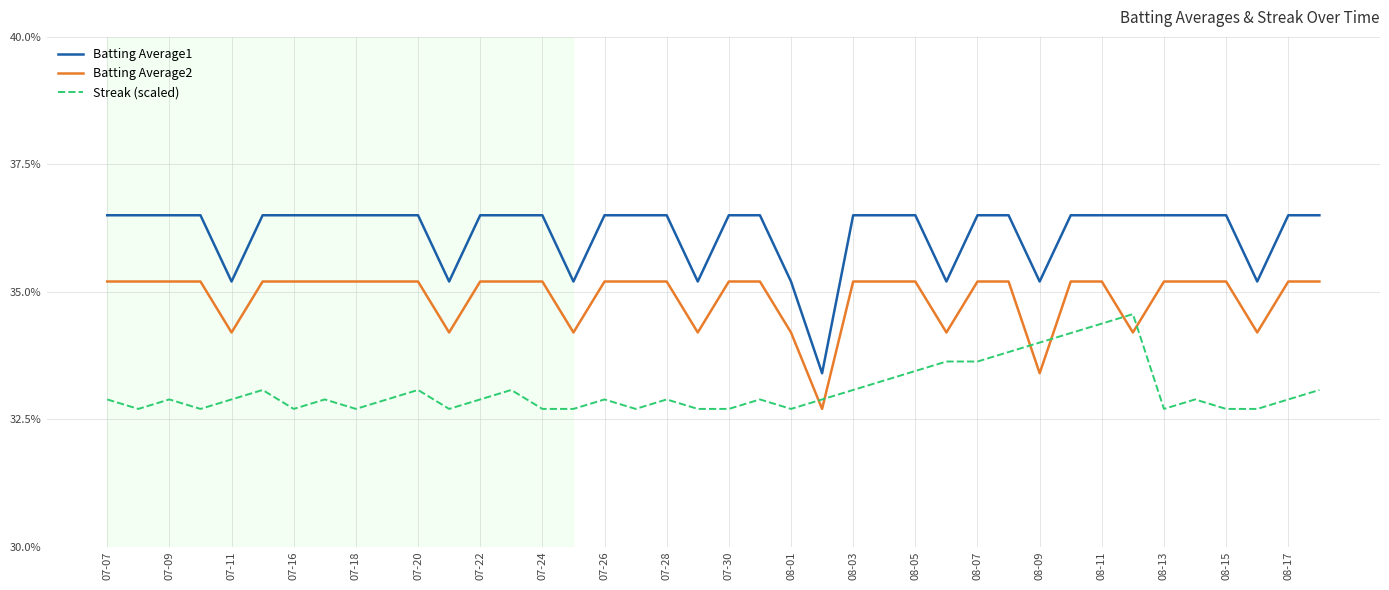

Does the chart have visible grid lines?

Yes